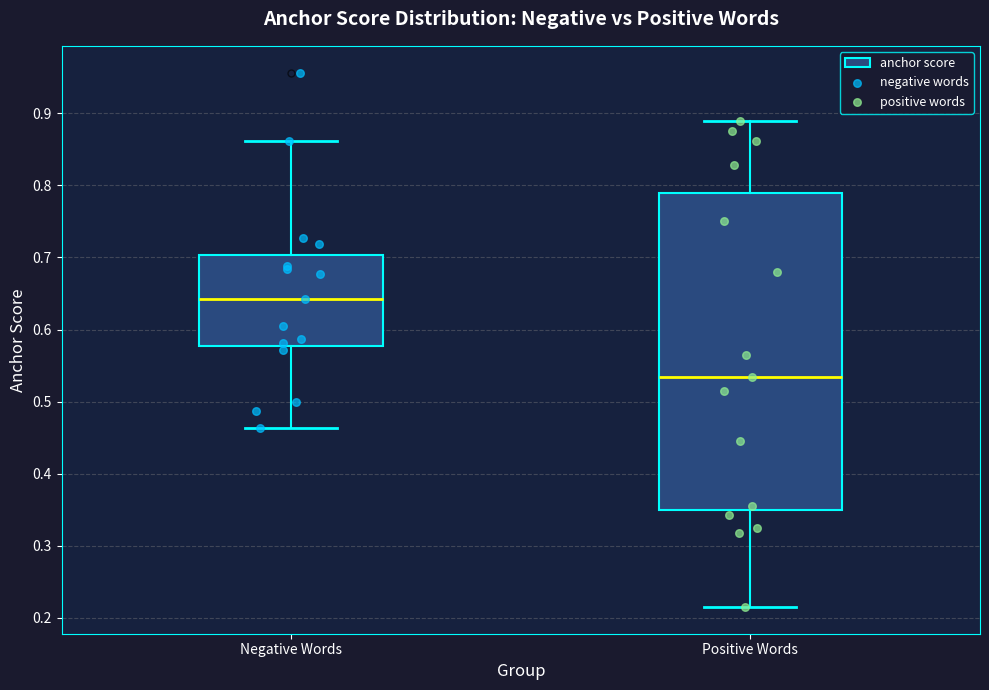

Reading left to right, transcribe this box plot: for each box, give where its median line is, the range the box spans, and where its two whiskers end, as read against the y-axis. The values are not printed on the chart, so give them approximately, as read against the axis.

Negative Words: median 0.64, box 0.58 to 0.70, whiskers 0.46 to 0.86
Positive Words: median 0.53, box 0.35 to 0.79, whiskers 0.22 to 0.89